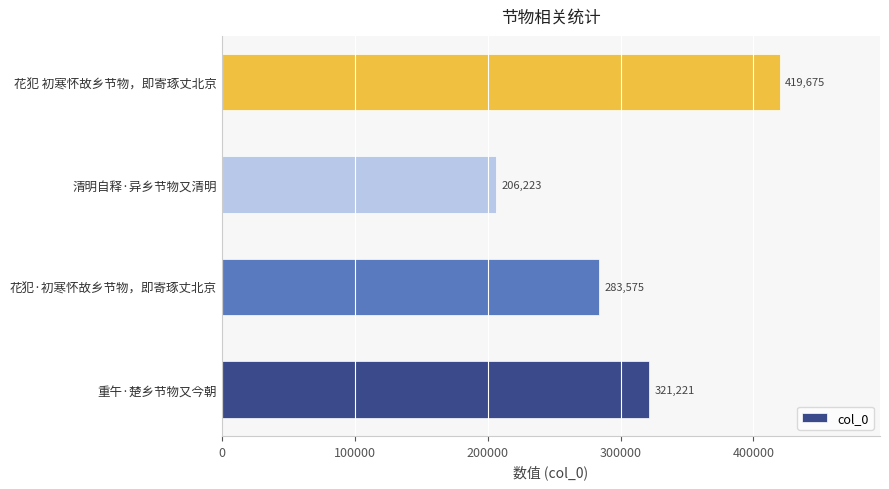

List the labels in order of value, largest first.

花犯 初寒怀故乡节物，即寄琢丈北京, 重午·楚乡节物又今朝, 花犯·初寒怀故乡节物，即寄琢丈北京, 清明自释·异乡节物又清明